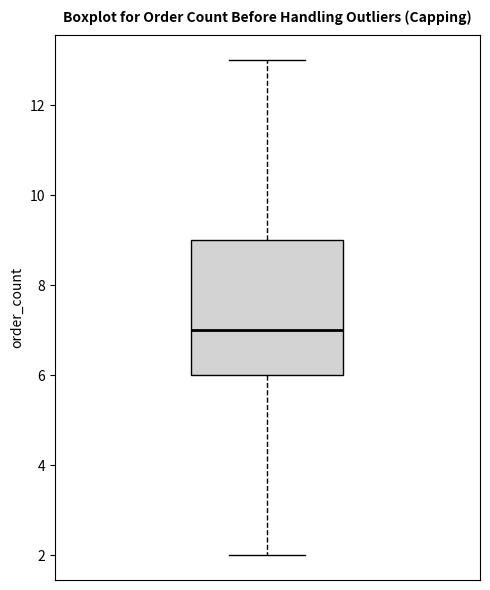

Where does the median line of the box sit on the y-axis? The values are not printed on the chart, so give them approximately, as read against the axis.

7